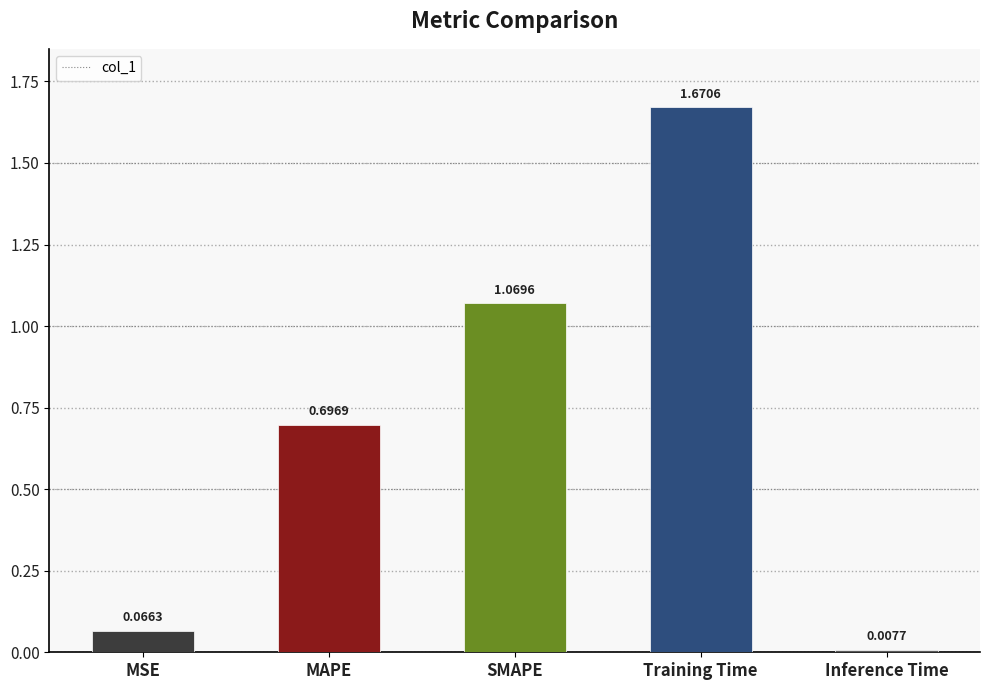

What is the difference between the values at SMAPE and MAPE?

0.4